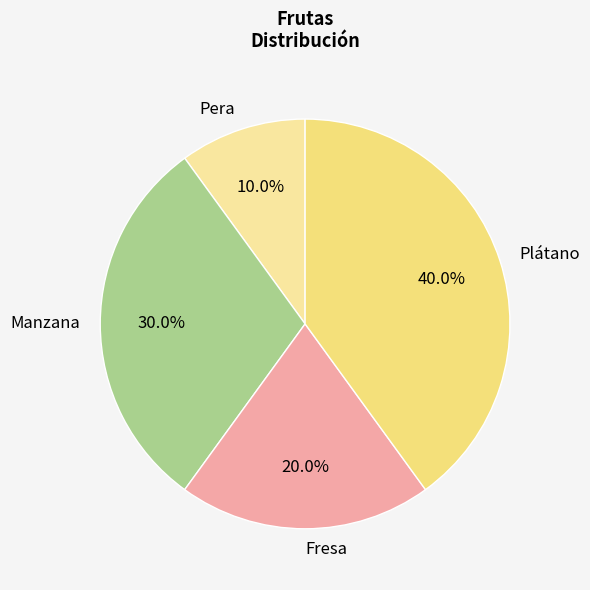

To the nearest percent, what is the difference between the largest and smallest slice percentages?

30%